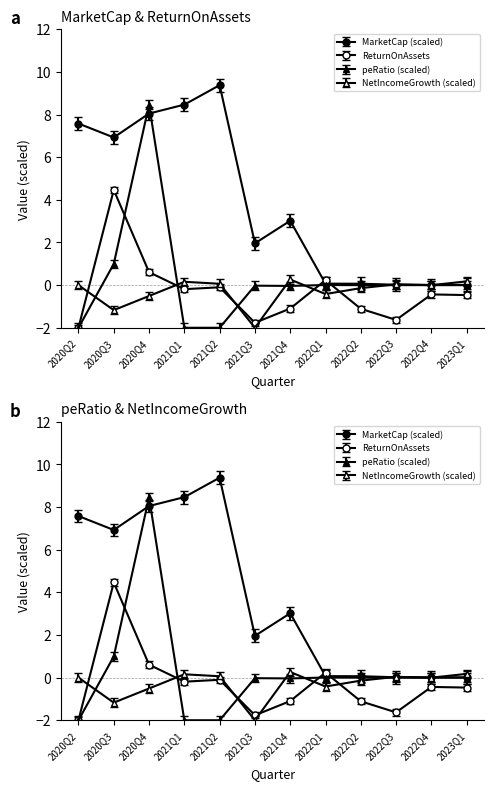

In peRatio, how many points are higher than both neighbors (excluding endpoints)?

4